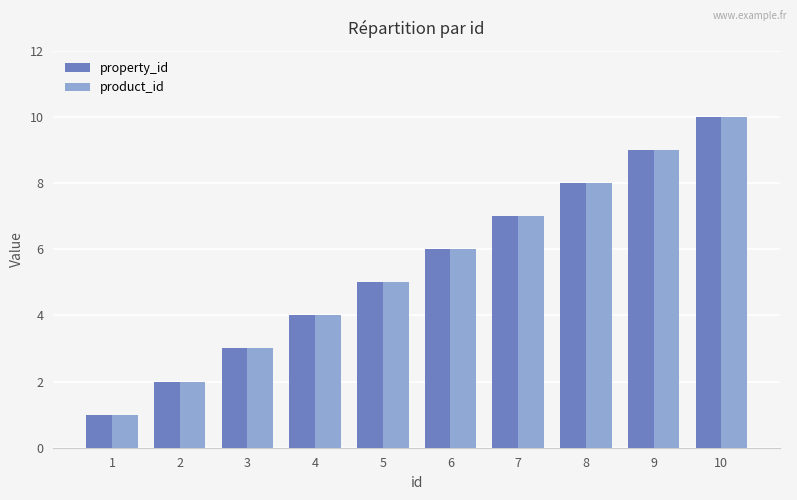

The property_id series shows 8 at 8. True or false?

True